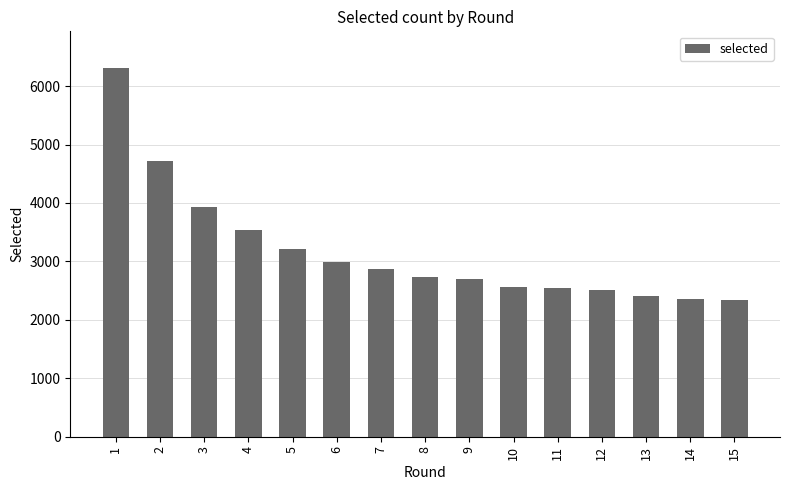

How many series are shown in this chart?

1